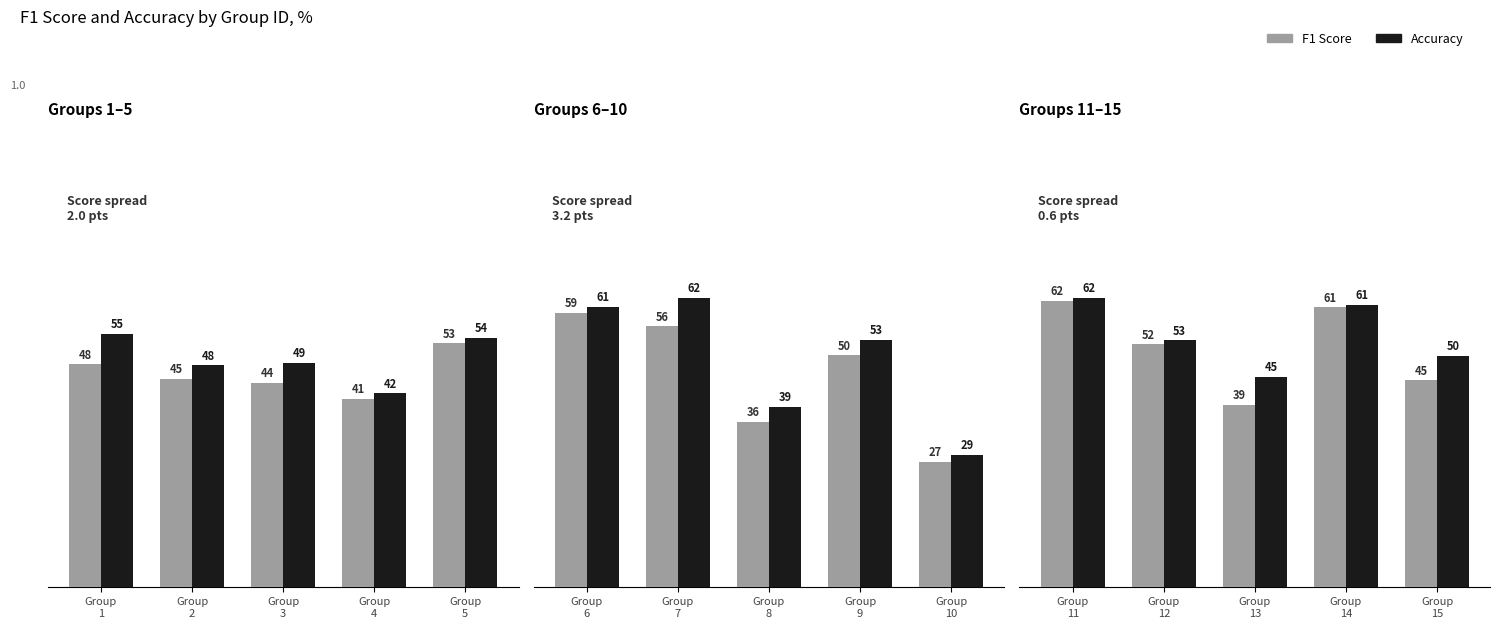

What is the value of the f1 bar at the 3rd from the left?

39.3